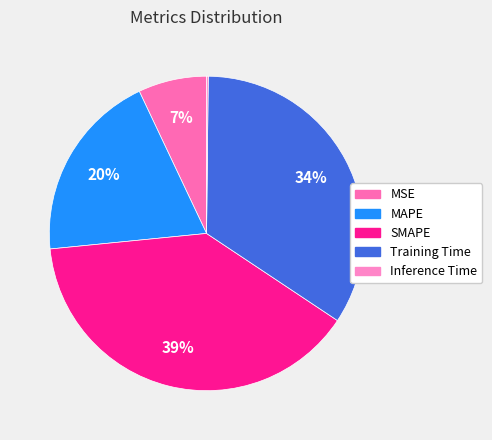

Between SMAPE and MSE, which is larger?

SMAPE